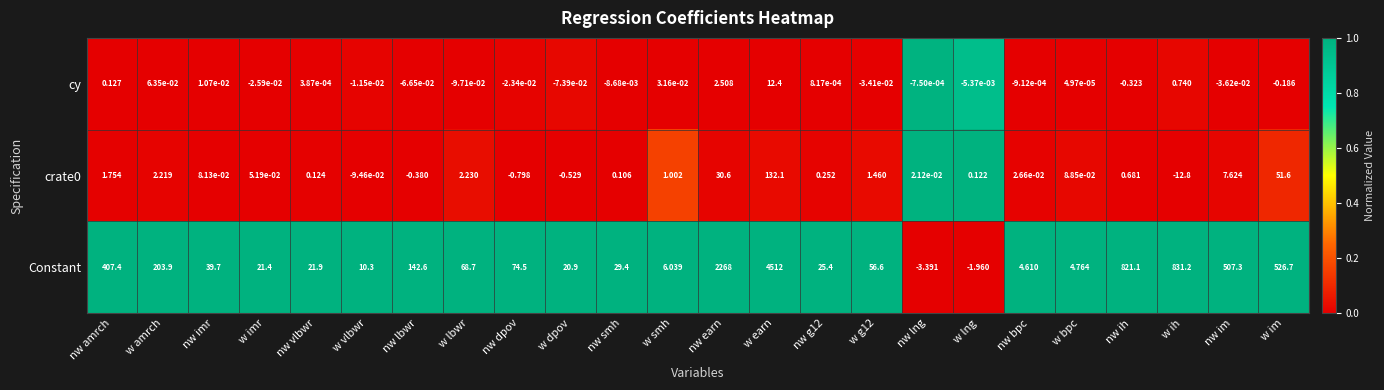

At which category is the sum across all series the highest?

w earn